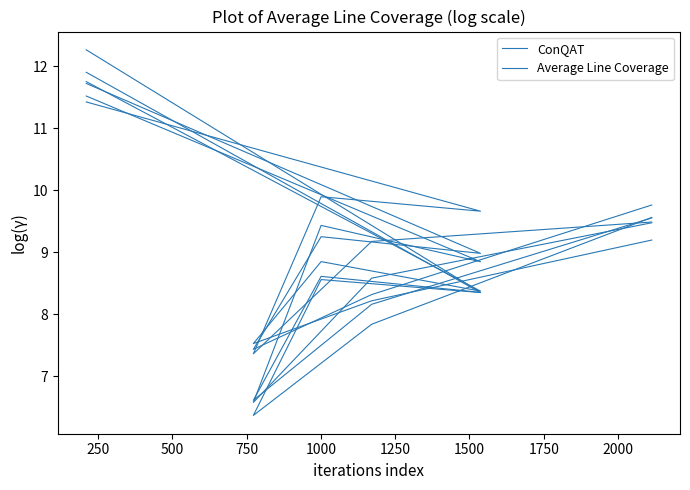

Does the chart have visible grid lines?

No